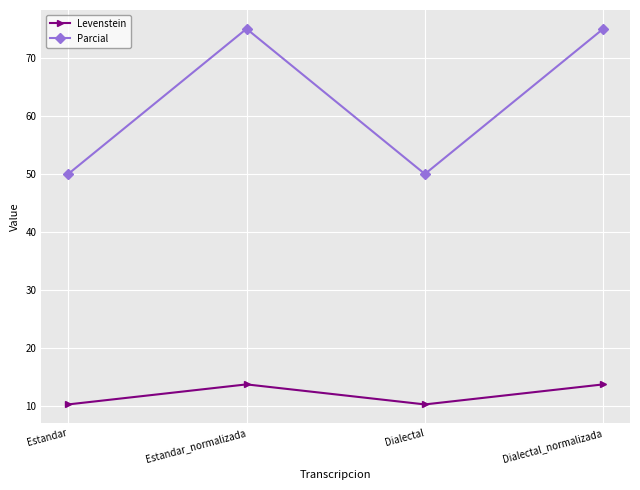

Reading left to right, extract all data points from this chart.

Levenstein: 10.3	13.8	10.3	13.8
Parcial: 50.0	75.0	50.0	75.0